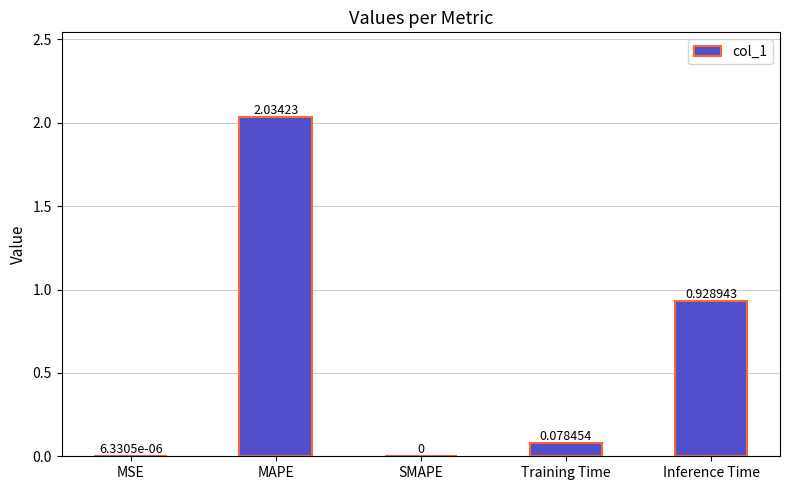

How many values are above zero?

4